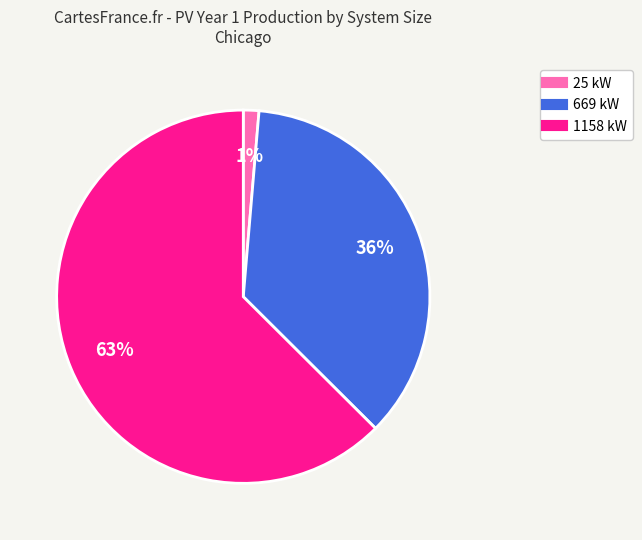

To the nearest percent, what is the average slice percentage?

33%